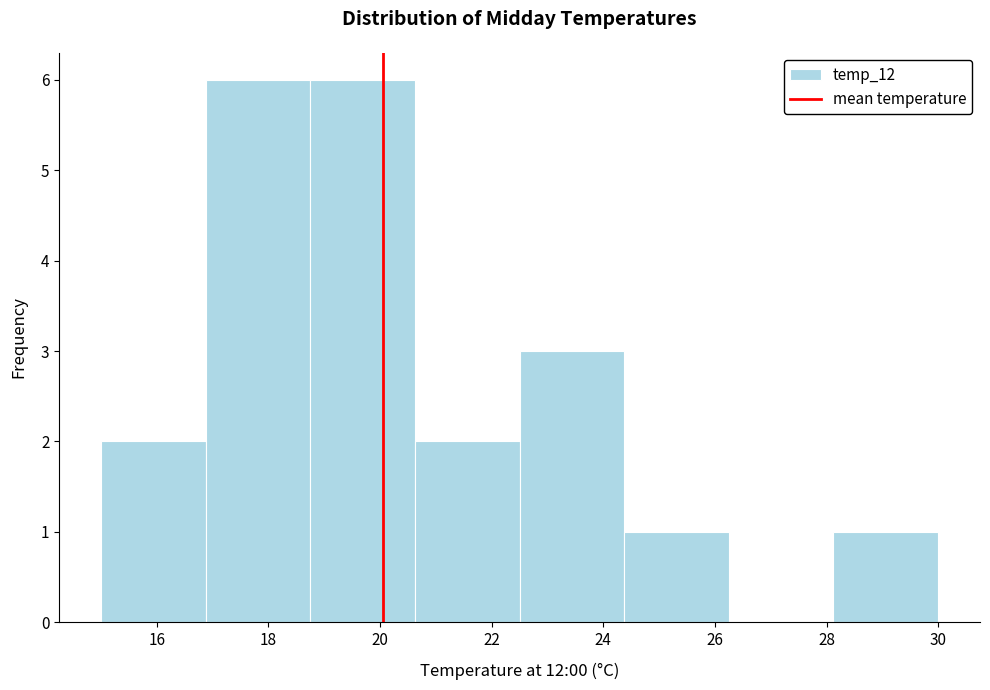

Reading left to right, transcribe this chart: for each bar, give the range it covers on the x-axis and its height. Neither the bar edges nor the heights are printed on the chart, so give them approximately, as read against the axes.

15.0 to 16.8: 2
16.8 to 18.8: 6
18.8 to 20.6: 6
20.6 to 22.6: 2
22.6 to 24.4: 3
24.4 to 26.2: 1
26.2 to 28.2: 0
28.2 to 30.0: 1